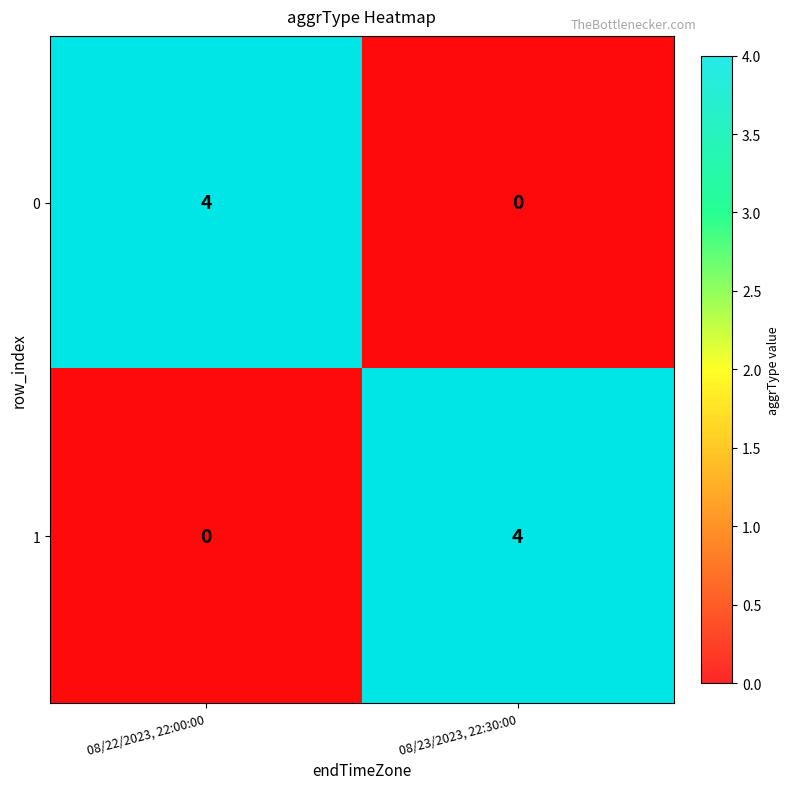

The 1 series shows 6 at 08/23/2023, 22:30:00. True or false?

False